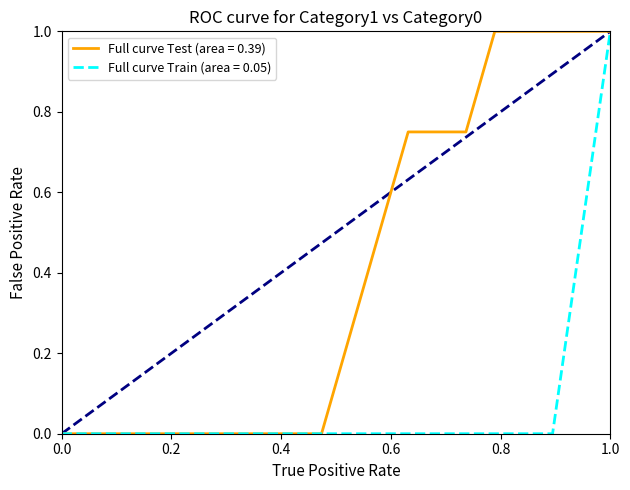

List the series in order of their overall mean, lowest first.

Full curve Train (area = 0.05), Full curve Test (area = 0.39)